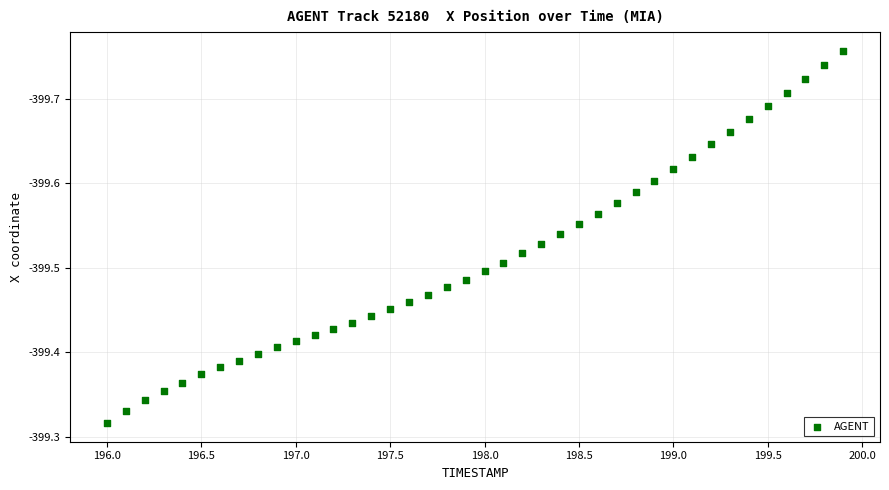

Count the number of points in this scatter plot.

40